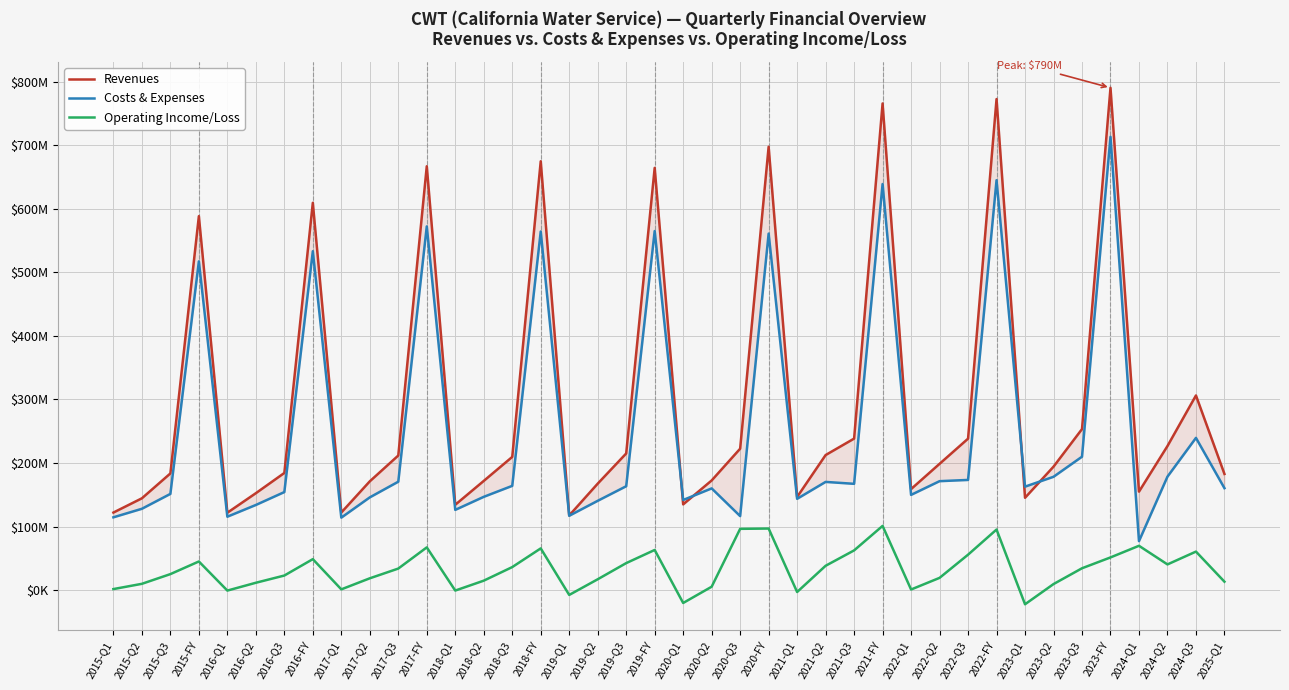

The Operating Income/Loss series shows -22334000 at 2023-Q1. True or false?

True